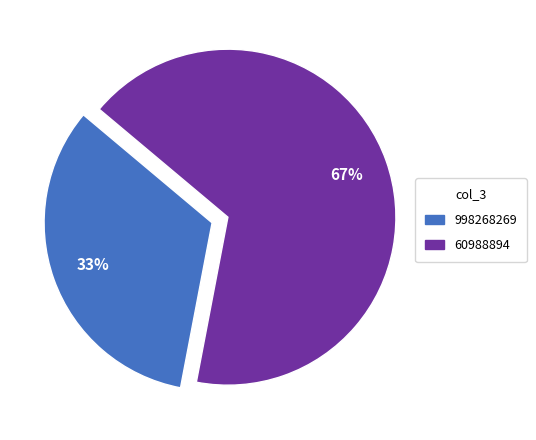

Is there any slice that represents more than half of the pie?

Yes